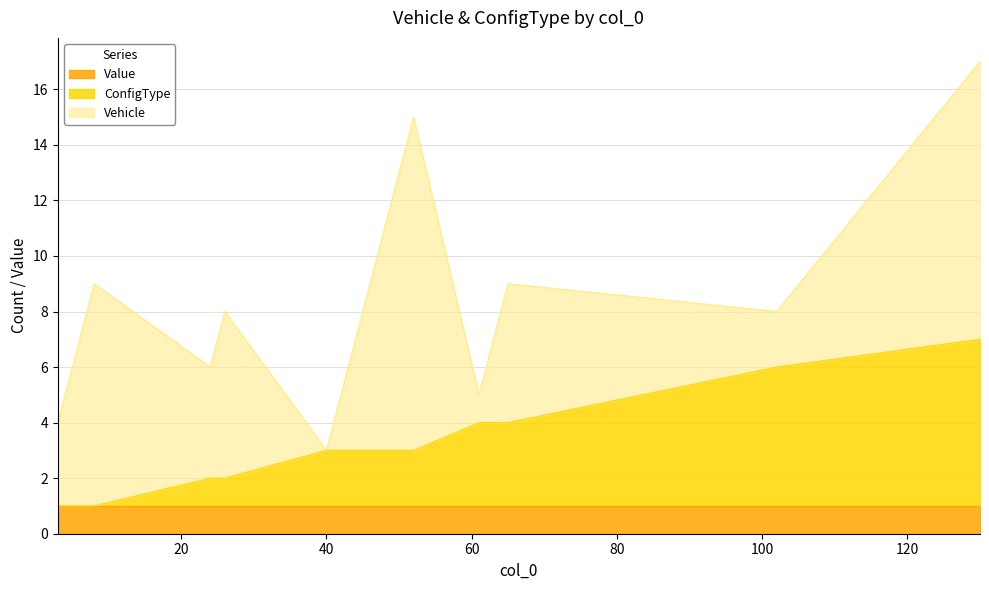

Does the chart display data point markers on the line(s)?

No